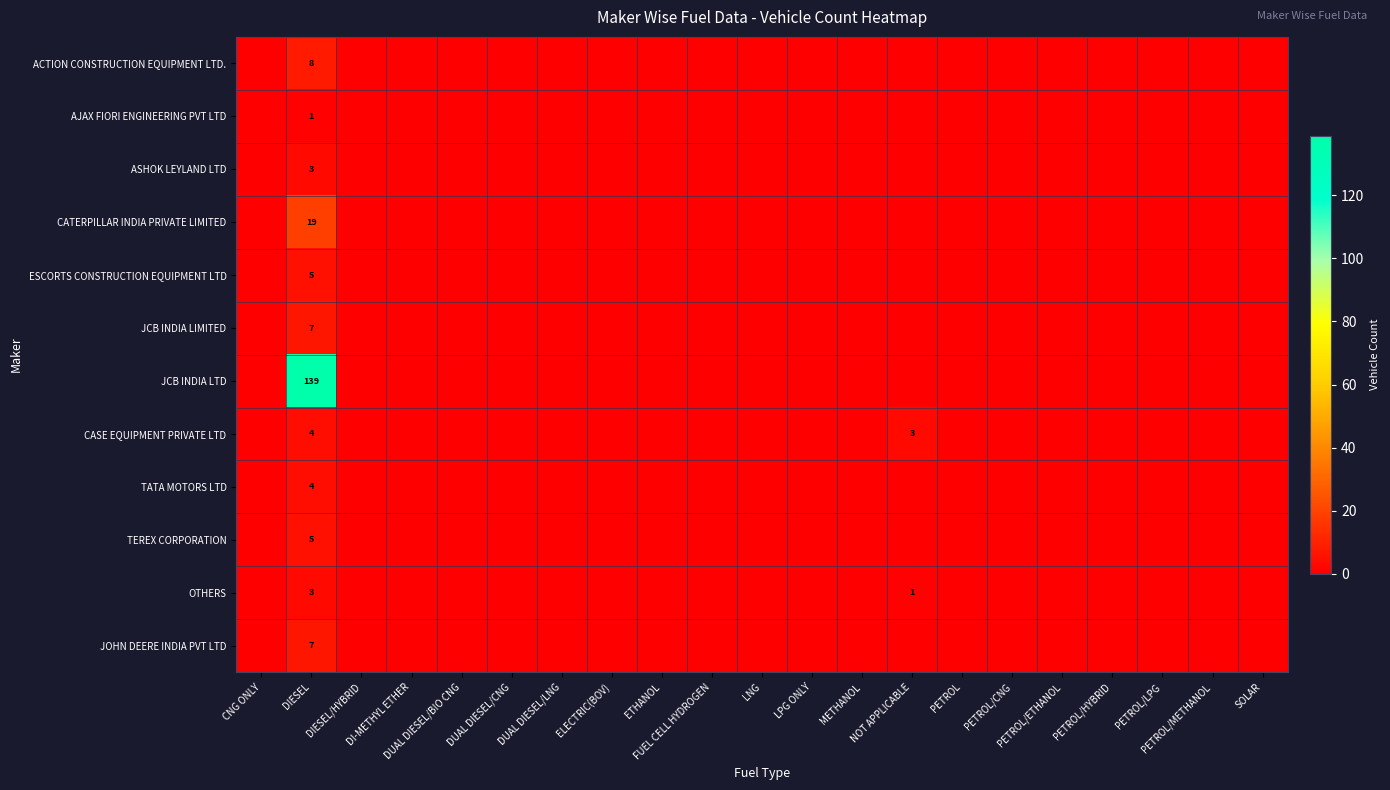

Count the ASHOK LEYLAND LTD values in the range 0 to 1.

20